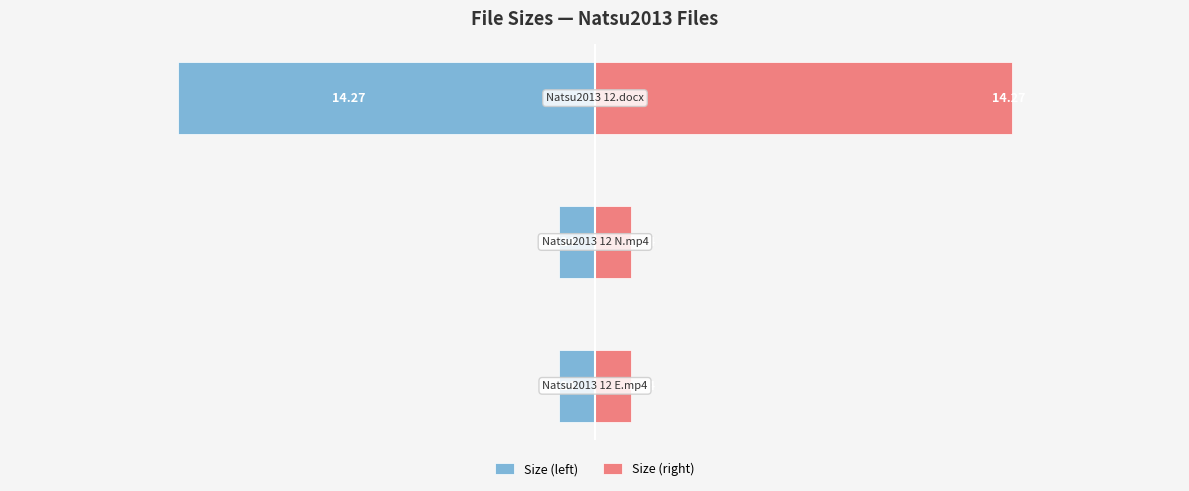

The value of Size (left) at 1 is -1.2. True or false?

True